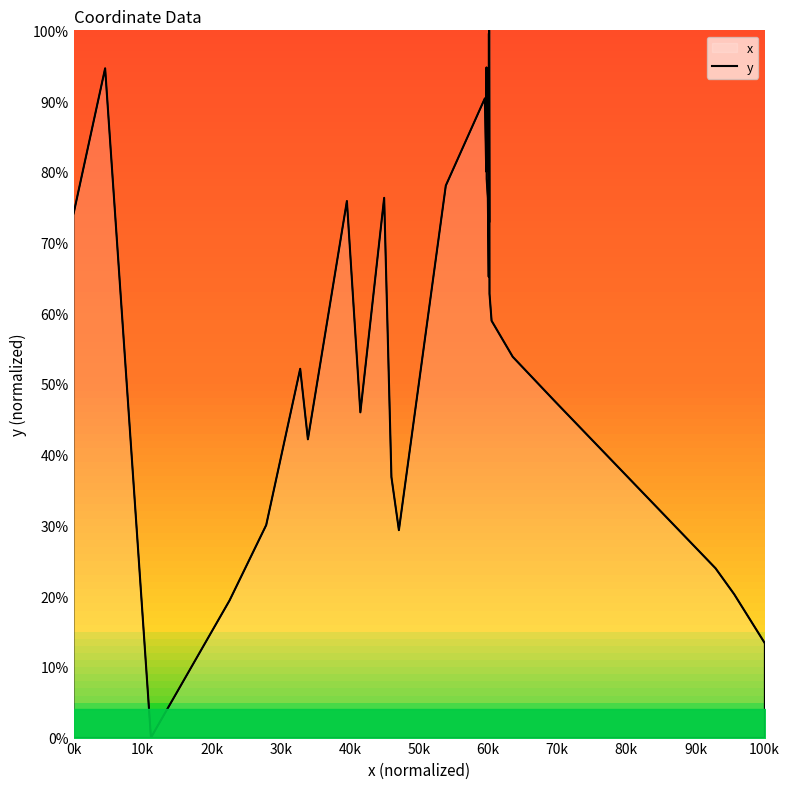

How many interior local valleys (lower than both neighbors) does the data have?

7